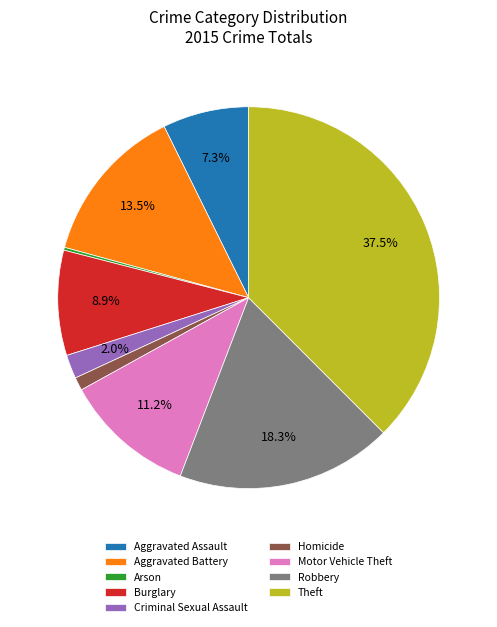

To the nearest percent, what portion does Burglary represent?

9%